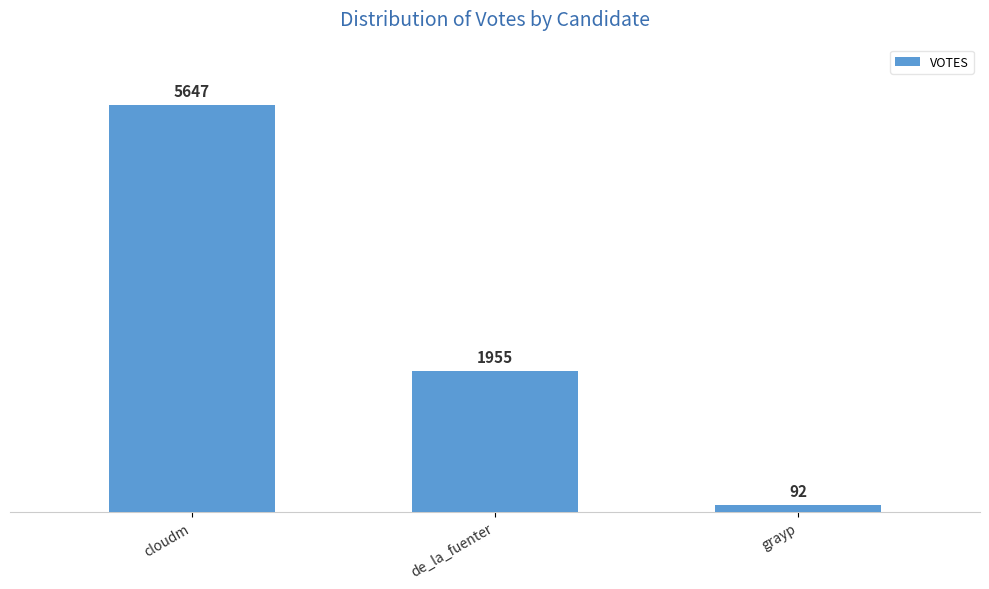

List the labels in order of value, largest first.

cloudm, de_la_fuenter, grayp